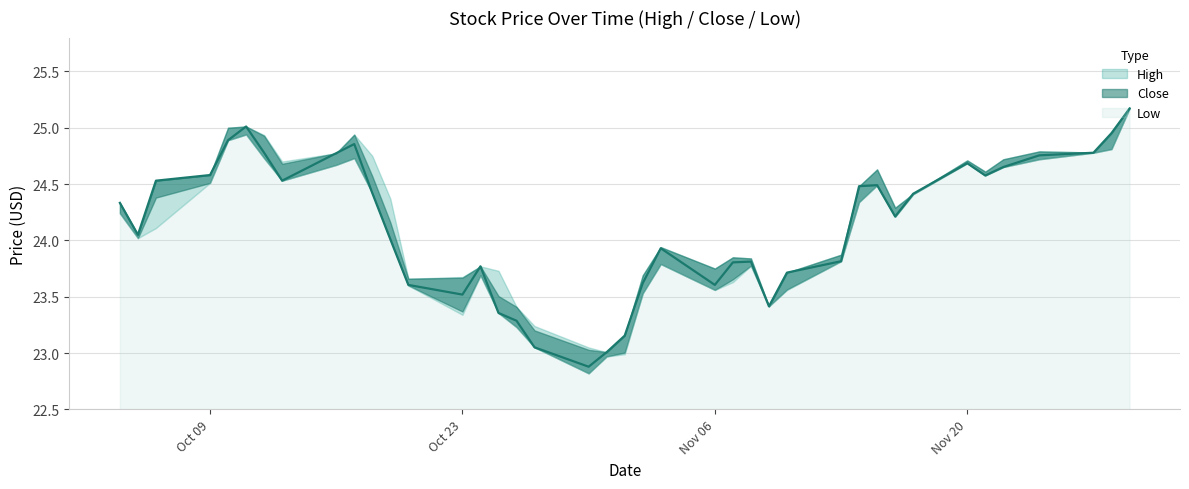

What is the lowest value of the Close series?

22.9